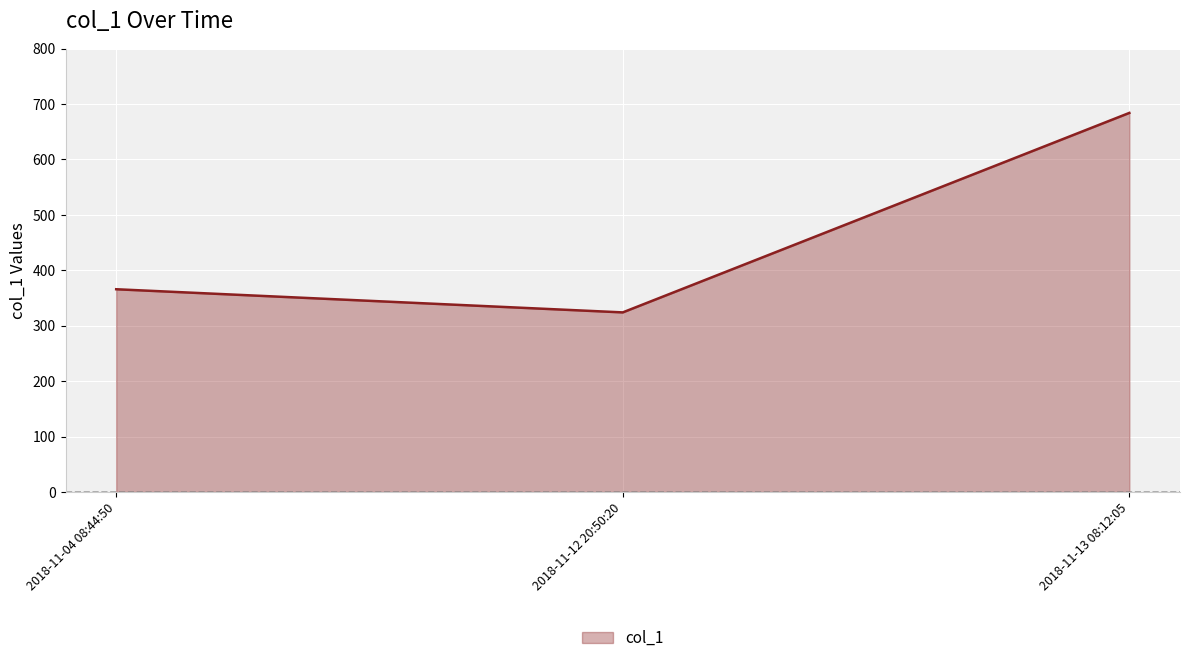

Rank the categories by value from lowest to highest.

2018-11-12 20:50:20, 2018-11-04 08:44:50, 2018-11-13 08:12:05